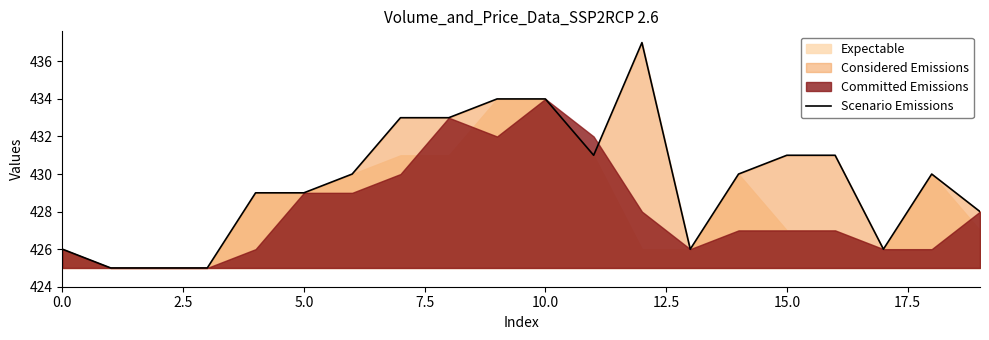

True or false: the data shows 430 at 18.

True